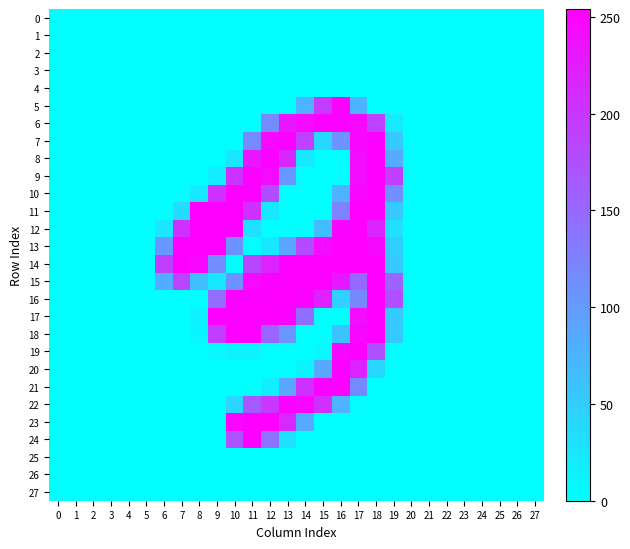

Reading right to left, list all the values displayed in this chart.

0: 27=0	26=0	25=0	24=0	23=0	22=0	21=0	20=0	19=0	18=0	17=0	16=0	15=0	14=0	13=0	12=0	11=0	10=0	9=0	8=0	7=0	6=0	5=0	4=0	3=0	2=0	1=0	0=0
1: 27=0	26=0	25=0	24=0	23=0	22=0	21=0	20=0	19=0	18=0	17=0	16=0	15=0	14=0	13=0	12=0	11=0	10=0	9=0	8=0	7=0	6=0	5=0	4=0	3=0	2=0	1=0	0=0
2: 27=0	26=0	25=0	24=0	23=0	22=0	21=0	20=0	19=0	18=0	17=0	16=0	15=0	14=0	13=0	12=0	11=0	10=0	9=0	8=0	7=0	6=0	5=0	4=0	3=0	2=0	1=0	0=0
3: 27=0	26=0	25=0	24=0	23=0	22=0	21=0	20=0	19=0	18=0	17=0	16=0	15=0	14=0	13=0	12=0	11=0	10=0	9=0	8=0	7=0	6=0	5=0	4=0	3=0	2=0	1=0	0=0
4: 27=0	26=0	25=0	24=0	23=0	22=0	21=0	20=0	19=0	18=0	17=0	16=0	15=0	14=0	13=0	12=0	11=0	10=0	9=0	8=0	7=0	6=0	5=0	4=0	3=0	2=0	1=0	0=0
5: 27=0	26=0	25=0	24=0	23=0	22=0	21=0	20=0	19=0	18=0	17=77	16=254	15=195	14=77	13=0	12=0	11=0	10=0	9=0	8=0	7=0	6=0	5=0	4=0	3=0	2=0	1=0	0=0
6: 27=0	26=0	25=0	24=0	23=0	22=0	21=0	20=0	19=21	18=189	17=245	16=253	15=253	14=246	13=234	12=117	11=0	10=0	9=0	8=0	7=0	6=0	5=0	4=0	3=0	2=0	1=0	0=0
7: 27=0	26=0	25=0	24=0	23=0	22=0	21=0	20=0	19=54	18=253	17=249	16=108	15=40	14=189	13=253	12=246	11=117	10=0	9=0	8=0	7=0	6=0	5=0	4=0	3=0	2=0	1=0	0=0
8: 27=0	26=0	25=0	24=0	23=0	22=0	21=0	20=0	19=84	18=253	17=241	16=0	15=0	14=22	13=216	12=253	11=233	10=24	9=0	8=0	7=0	6=0	5=0	4=0	3=0	2=0	1=0	0=0
9: 27=0	26=0	25=0	24=0	23=0	22=0	21=0	20=0	19=191	18=253	17=241	16=0	15=0	14=0	13=103	12=244	11=253	10=204	9=18	8=0	7=0	6=0	5=0	4=0	3=0	2=0	1=0	0=0
10: 27=0	26=0	25=0	24=0	23=0	22=0	21=0	20=0	19=110	18=253	17=248	16=75	15=0	14=0	13=0	12=177	11=253	10=253	9=204	8=22	7=2	6=0	5=0	4=0	3=0	2=0	1=0	0=0
11: 27=0	26=0	25=0	24=0	23=0	22=0	21=0	20=0	19=54	18=253	17=253	16=125	15=0	14=0	13=0	12=23	11=207	10=253	9=253	8=253	7=35	6=0	5=0	4=0	3=0	2=0	1=0	0=0
12: 27=0	26=0	25=0	24=0	23=0	22=0	21=0	20=0	19=31	18=217	17=253	16=250	15=67	14=0	13=0	12=0	11=30	10=253	9=253	8=253	7=204	6=24	5=0	4=0	3=0	2=0	1=0	0=0
13: 27=0	26=0	25=0	24=0	23=0	22=0	21=0	20=0	19=49	18=245	17=253	16=253	15=242	14=179	13=90	12=25	11=3	10=107	9=253	8=253	7=253	6=104	5=0	4=0	3=0	2=0	1=0	0=0
14: 27=0	26=0	25=0	24=0	23=0	22=0	21=0	20=0	19=54	18=253	17=253	16=253	15=253	14=253	13=253	12=219	11=185	10=2	9=114	8=249	7=253	6=192	5=0	4=0	3=0	2=0	1=0	0=0
15: 27=0	26=0	25=0	24=0	23=0	22=0	21=0	20=0	19=154	18=253	17=150	16=230	15=253	14=253	13=253	12=253	11=246	10=109	9=25	8=64	7=186	6=82	5=0	4=0	3=0	2=0	1=0	0=0
16: 27=0	26=0	25=0	24=0	23=0	22=0	21=0	20=0	19=176	18=253	17=119	16=46	15=222	14=250	13=253	12=253	11=253	10=253	9=144	8=2	7=0	6=0	5=0	4=0	3=0	2=0	1=0	0=0
17: 27=0	26=0	25=0	24=0	23=0	22=0	21=0	20=0	19=54	18=253	17=241	16=0	15=0	14=144	13=252	12=253	11=253	10=253	9=253	8=14	7=0	6=0	5=0	4=0	3=0	2=0	1=0	0=0
18: 27=0	26=0	25=0	24=0	23=0	22=0	21=0	20=0	19=54	18=253	17=247	16=61	15=0	14=0	13=105	12=152	11=253	10=253	9=193	8=8	7=0	6=0	5=0	4=0	3=0	2=0	1=0	0=0
19: 27=0	26=0	25=0	24=0	23=0	22=0	21=0	20=0	19=3	18=174	17=253	16=247	15=7	14=0	13=0	12=3	11=13	10=13	9=7	8=0	7=0	6=0	5=0	4=0	3=0	2=0	1=0	0=0
20: 27=0	26=0	25=0	24=0	23=0	22=0	21=0	20=0	19=0	18=41	17=219	16=253	15=88	14=9	13=0	12=0	11=0	10=0	9=0	8=0	7=0	6=0	5=0	4=0	3=0	2=0	1=0	0=0
21: 27=0	26=0	25=0	24=0	23=0	22=0	21=0	20=0	19=0	18=0	17=117	16=253	15=253	14=205	13=89	12=17	11=0	10=0	9=0	8=0	7=0	6=0	5=0	4=0	3=0	2=0	1=0	0=0
22: 27=0	26=0	25=0	24=0	23=0	22=0	21=0	20=0	19=0	18=0	17=4	16=75	15=208	14=249	13=253	12=199	11=164	10=41	9=0	8=0	7=0	6=0	5=0	4=0	3=0	2=0	1=0	0=0
23: 27=0	26=0	25=0	24=0	23=0	22=0	21=0	20=0	19=0	18=0	17=0	16=0	15=0	14=85	13=212	12=253	11=253	10=248	9=0	8=0	7=0	6=0	5=0	4=0	3=0	2=0	1=0	0=0
24: 27=0	26=0	25=0	24=0	23=0	22=0	21=0	20=0	19=0	18=0	17=0	16=0	15=0	14=0	13=31	12=141	11=253	10=173	9=0	8=0	7=0	6=0	5=0	4=0	3=0	2=0	1=0	0=0
25: 27=0	26=0	25=0	24=0	23=0	22=0	21=0	20=0	19=0	18=0	17=0	16=0	15=0	14=0	13=0	12=0	11=0	10=0	9=0	8=0	7=0	6=0	5=0	4=0	3=0	2=0	1=0	0=0
26: 27=0	26=0	25=0	24=0	23=0	22=0	21=0	20=0	19=0	18=0	17=0	16=0	15=0	14=0	13=0	12=0	11=0	10=0	9=0	8=0	7=0	6=0	5=0	4=0	3=0	2=0	1=0	0=0
27: 27=0	26=0	25=0	24=0	23=0	22=0	21=0	20=0	19=0	18=0	17=0	16=0	15=0	14=0	13=0	12=0	11=0	10=0	9=0	8=0	7=0	6=0	5=0	4=0	3=0	2=0	1=0	0=0